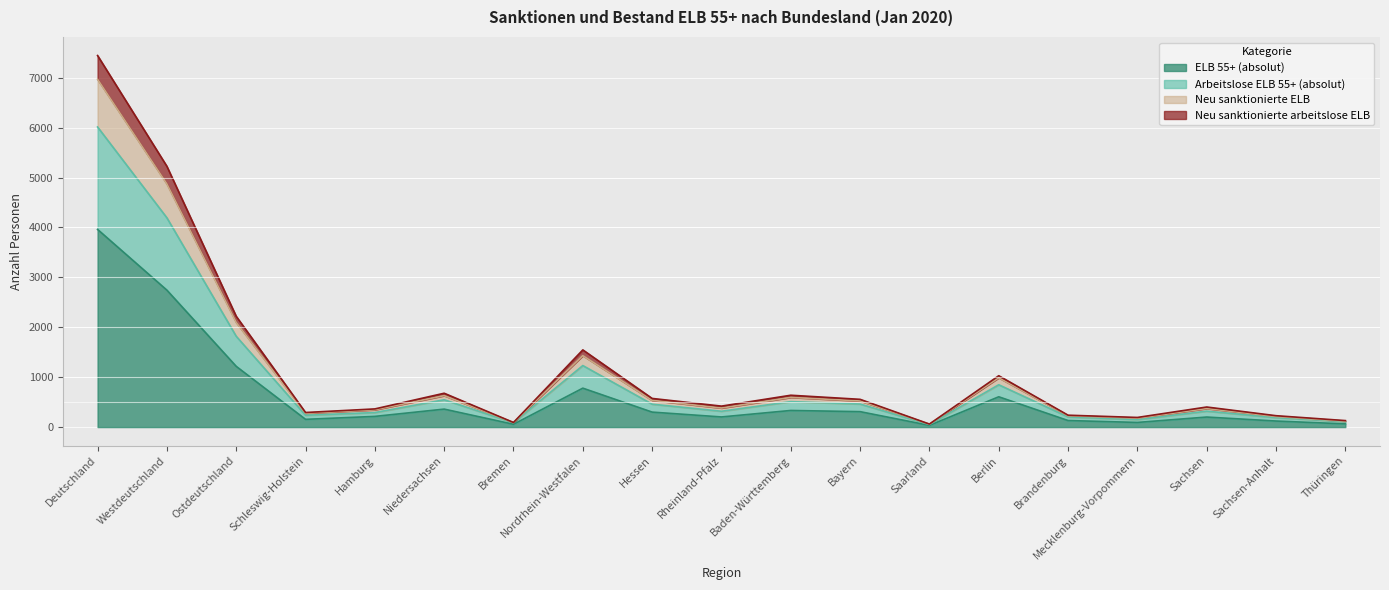

At which label does ELB 55+ (absolut) reach its peak?

Deutschland